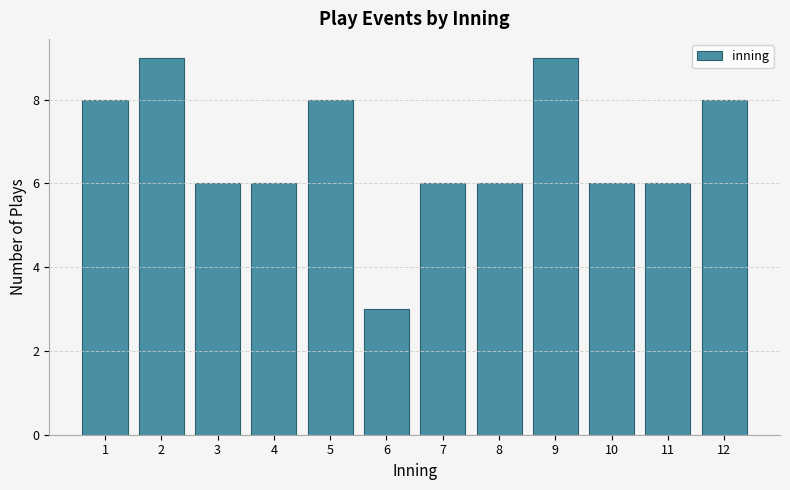

Reading left to right, extract all data points from this chart.

8	9	6	6	8	3	6	6	9	6	6	8